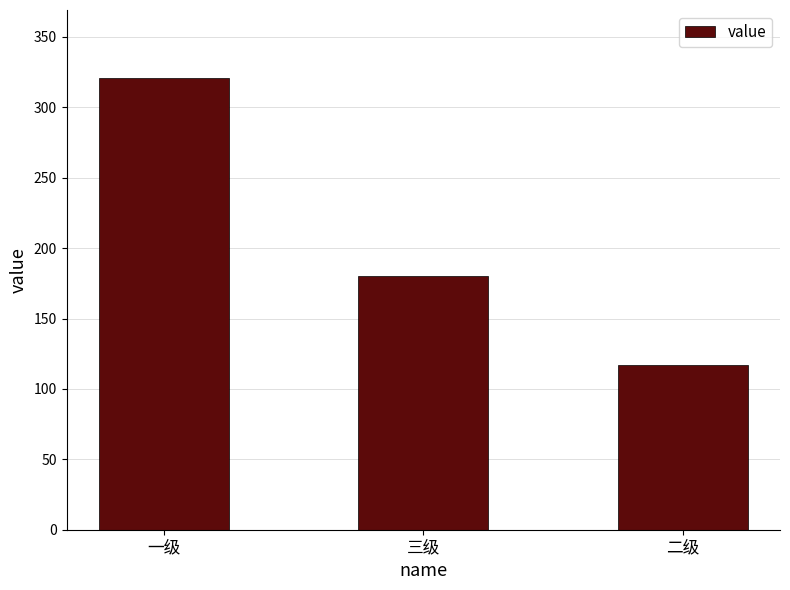

What is the value of the 1st bar from the left?

321